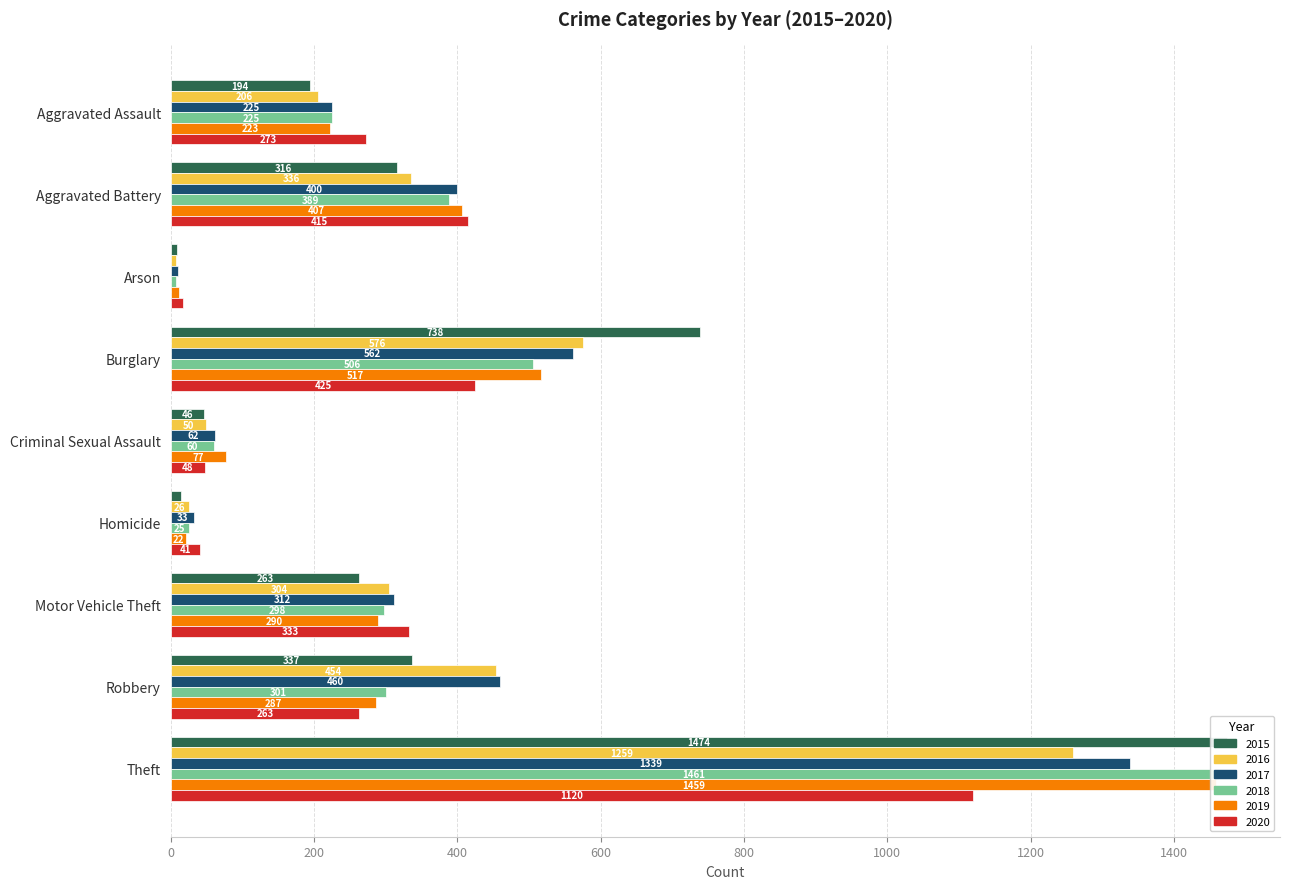

Are the bars horizontal?

Yes